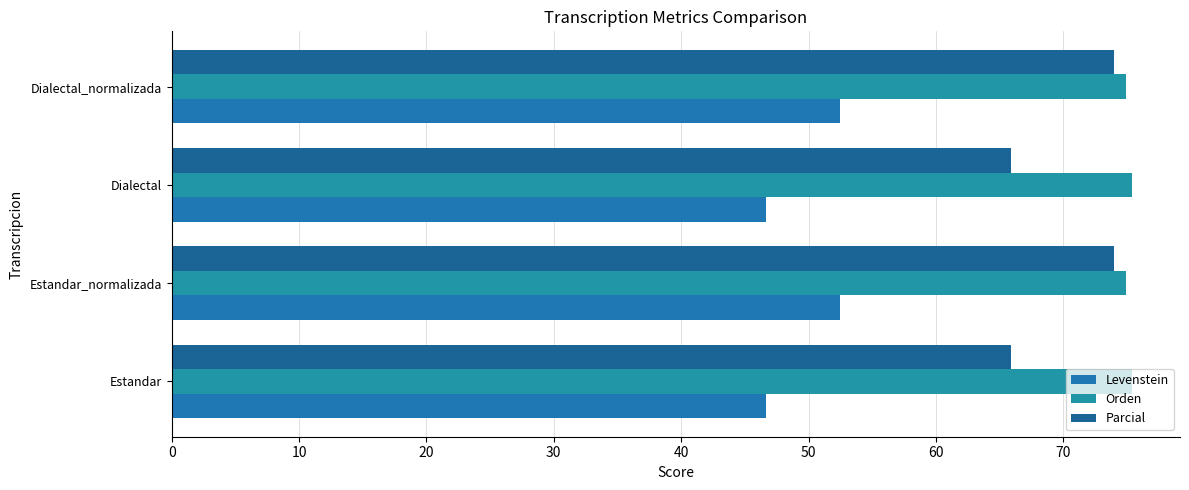

What is the difference between the second highest and minimum values in the Parcial series?

8.2